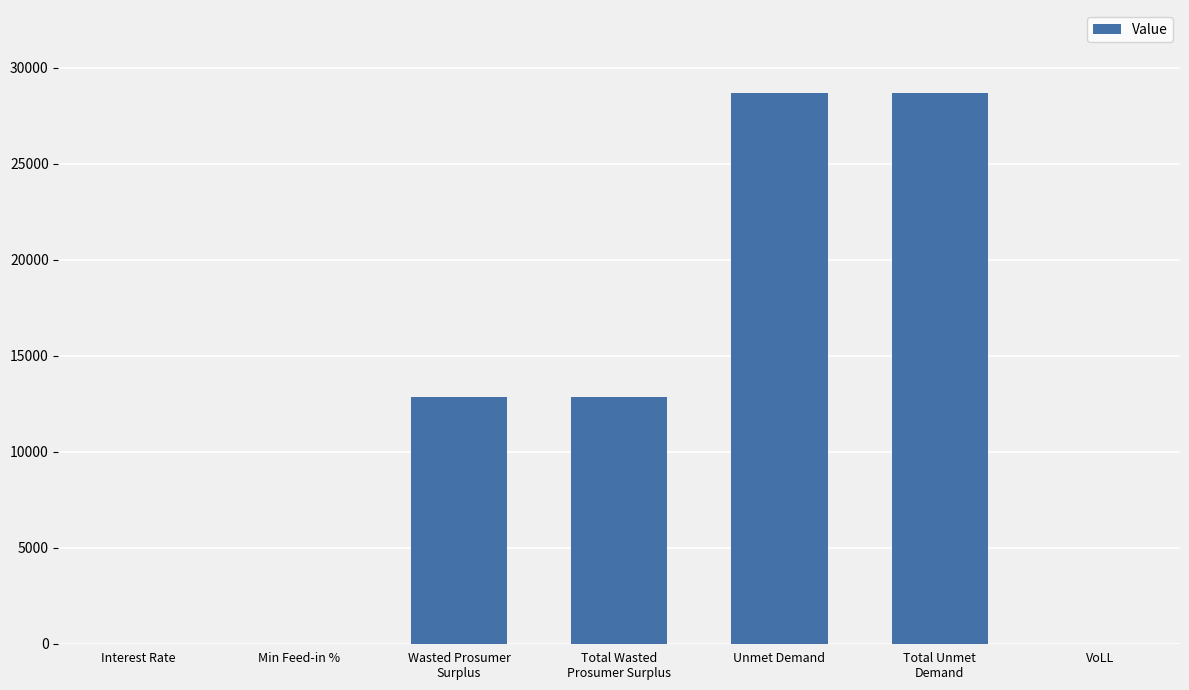

What is the maximum value shown in the chart?

28699.6